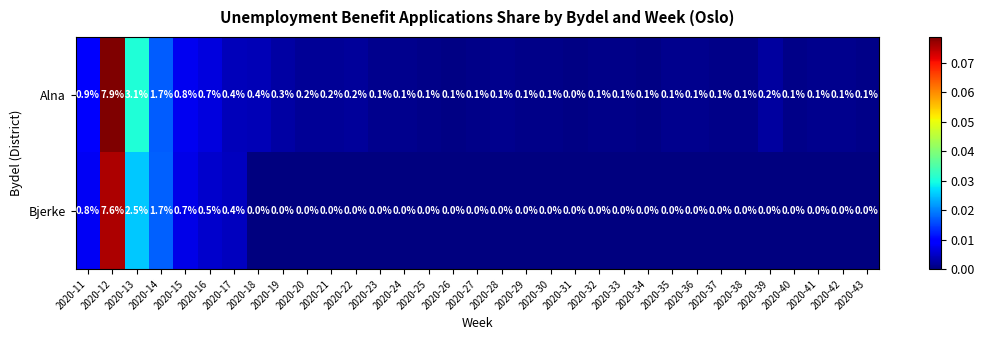

Which series changed the most between 2020-14 and 2020-16?

Bjerke